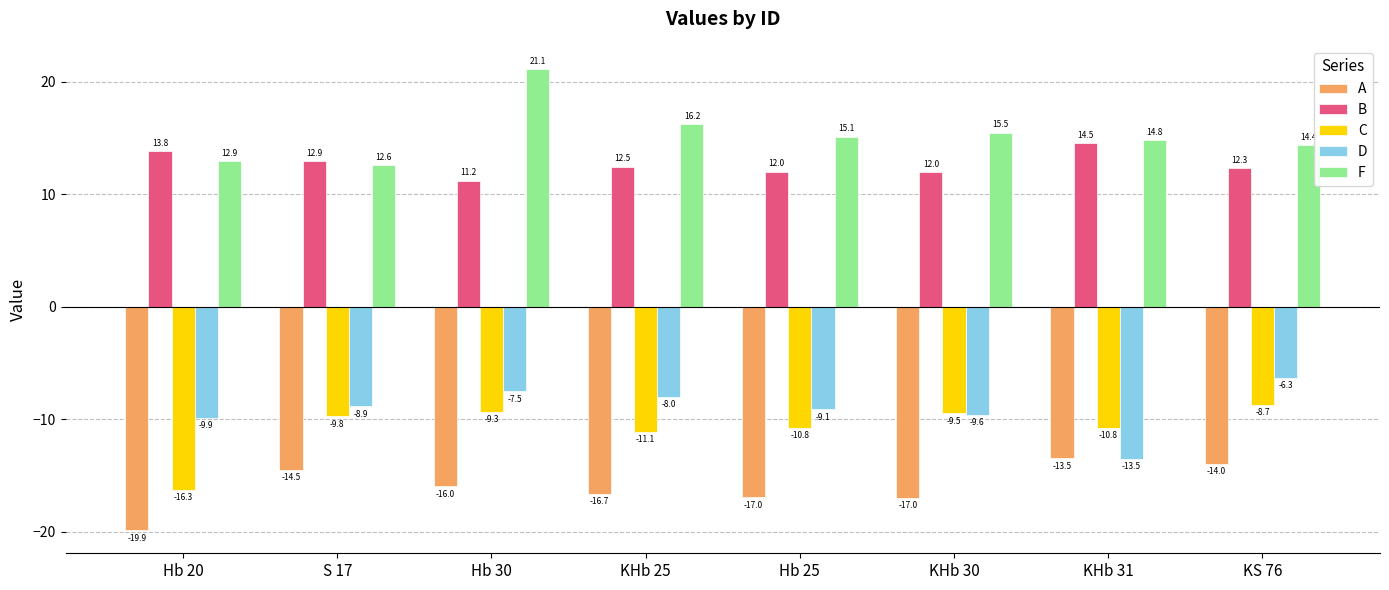

At how many categories does at least one series exceed 5?

8